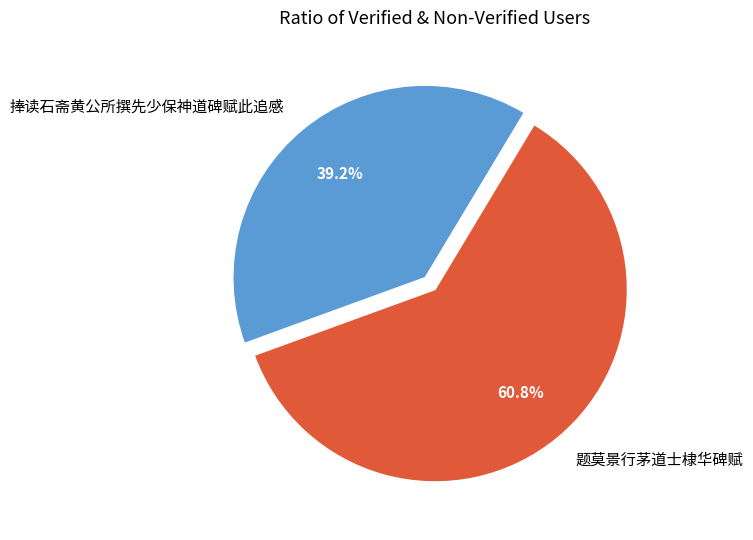

How many slices are in this pie chart?

2